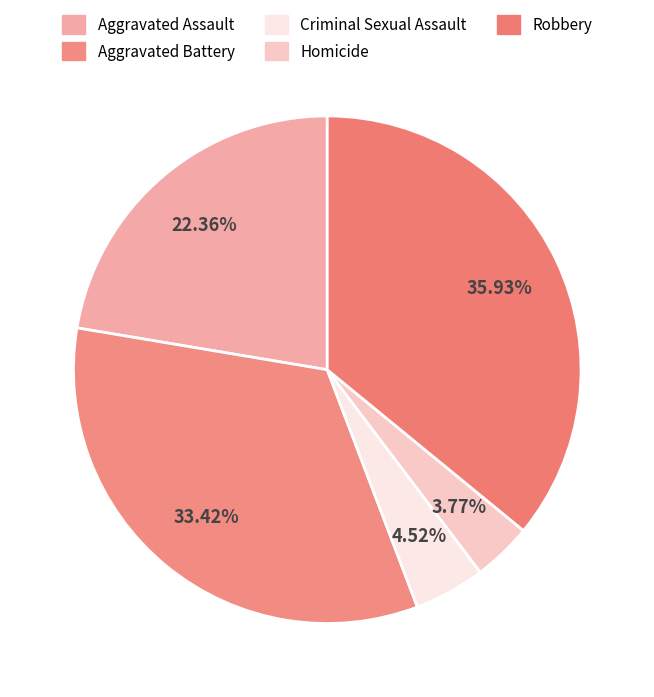

How many slices are in this pie chart?

5